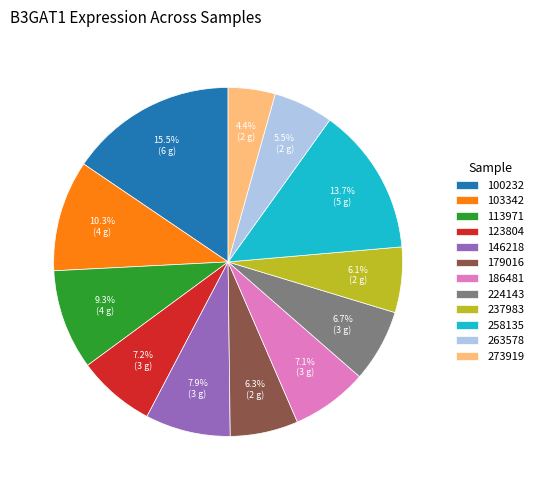

Which slice is the smallest?

273919